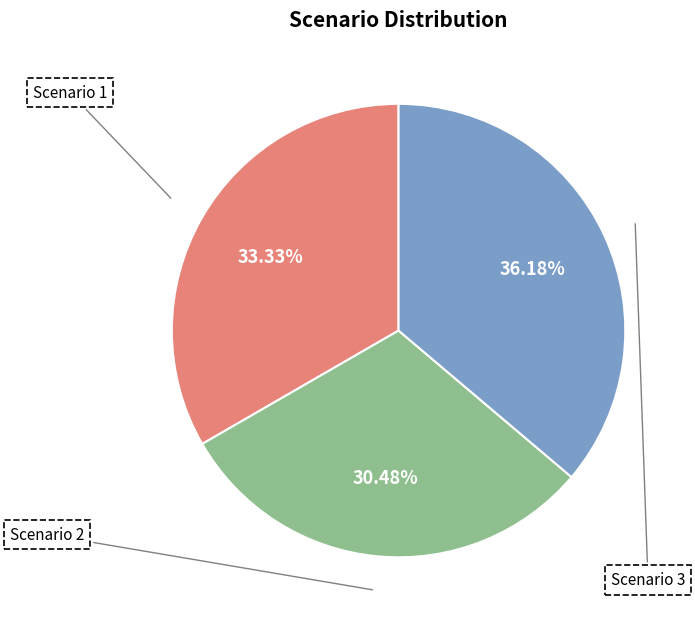

What is the ratio of the value at Scenario 3 to the value at Scenario 1?

1.1